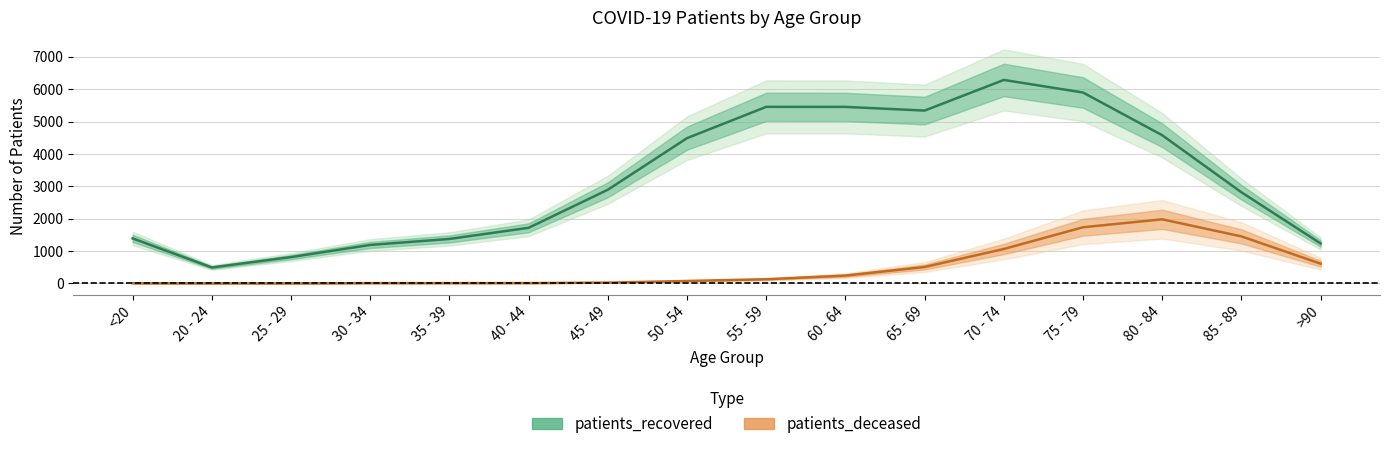

Which series has the largest range (max minus min)?

patients_recovered